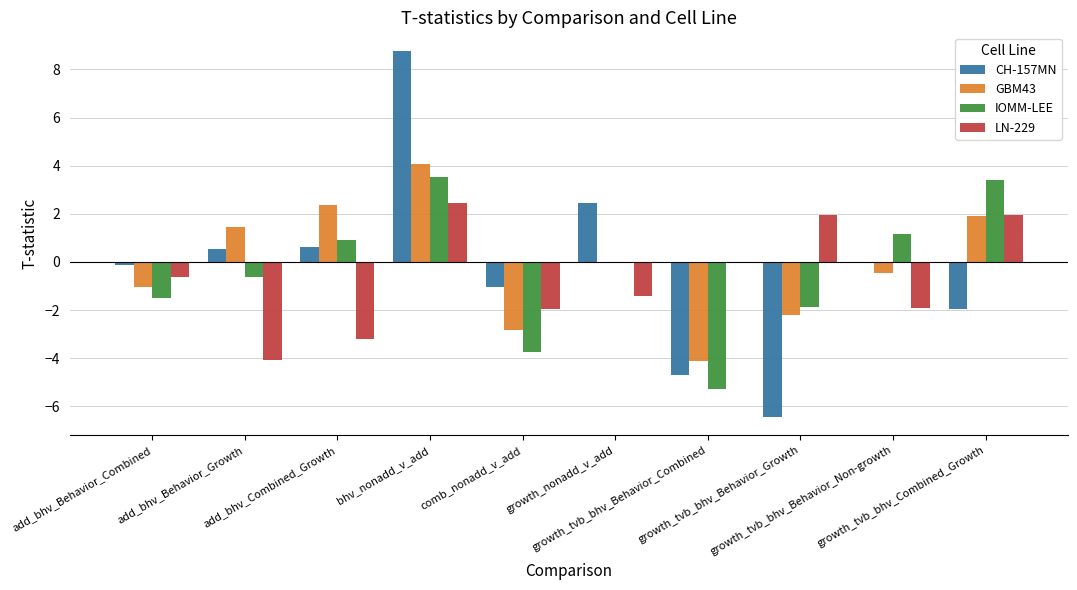

Which series has the widest spread of values?

CH-157MN